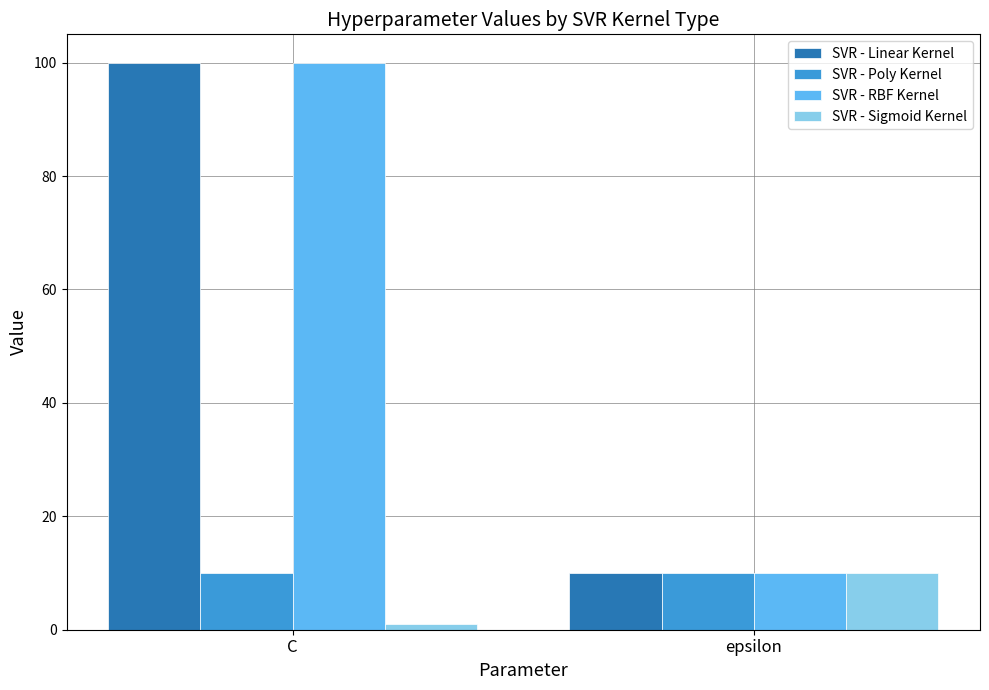

At how many categories does at least one series exceed 48?

1